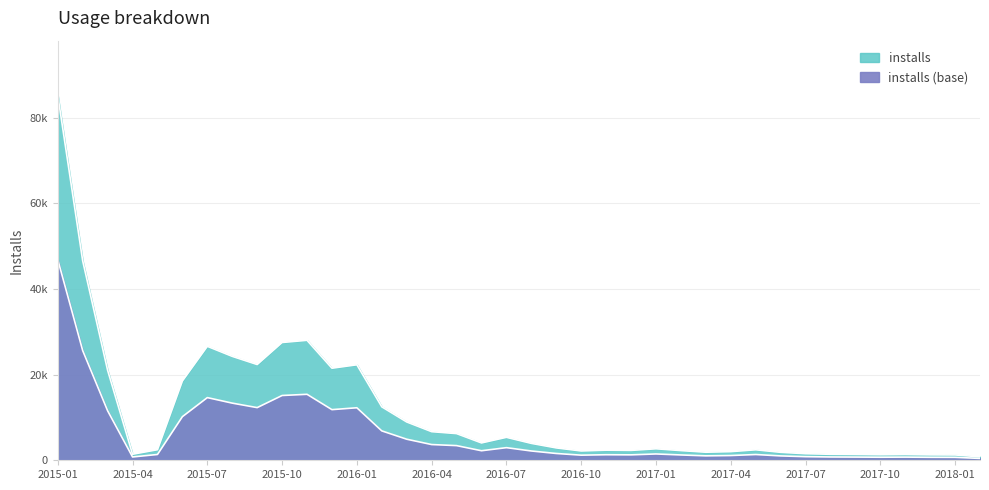

How many points are higher than both their immediate neighbors (excluding endpoints)?

8